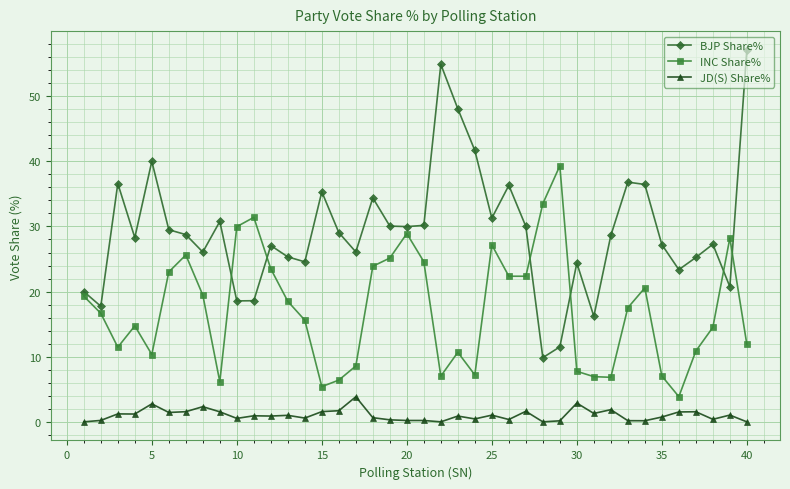

What is the sum of all BJP Share% values?

1174.0